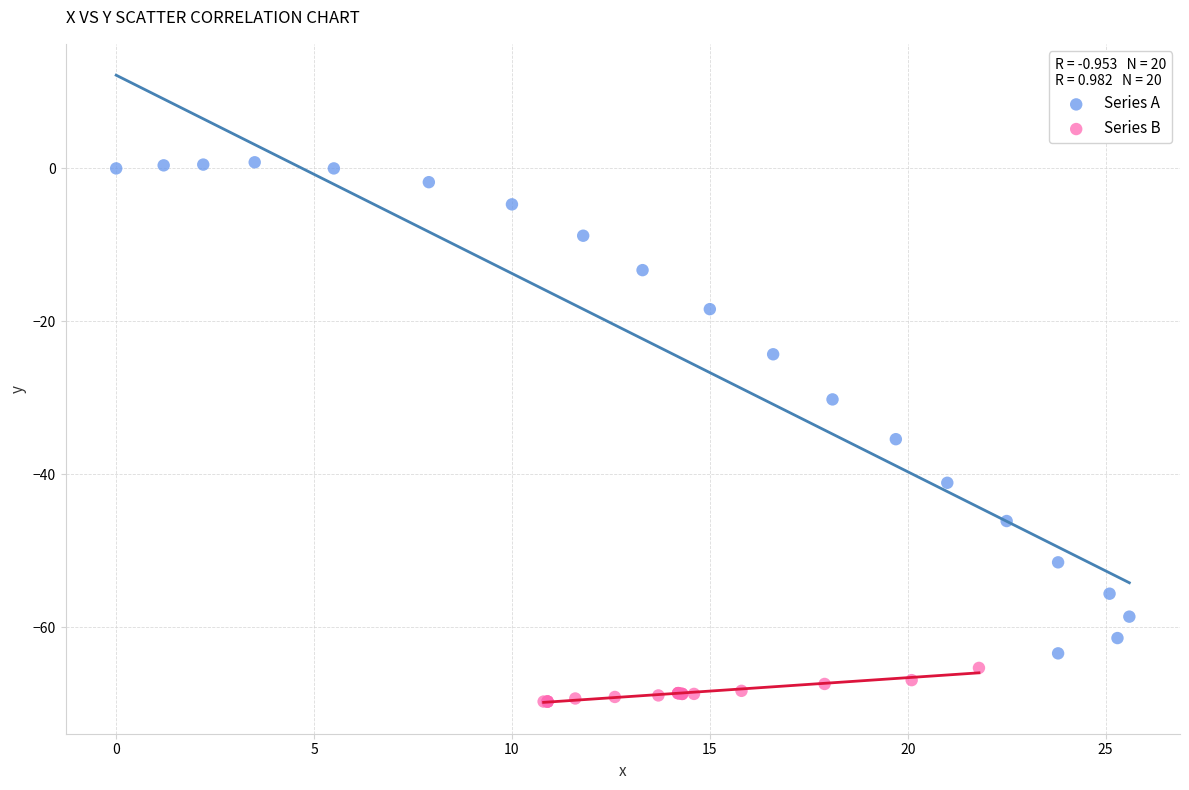

Which series reaches the minimum Y coordinate?

Series B